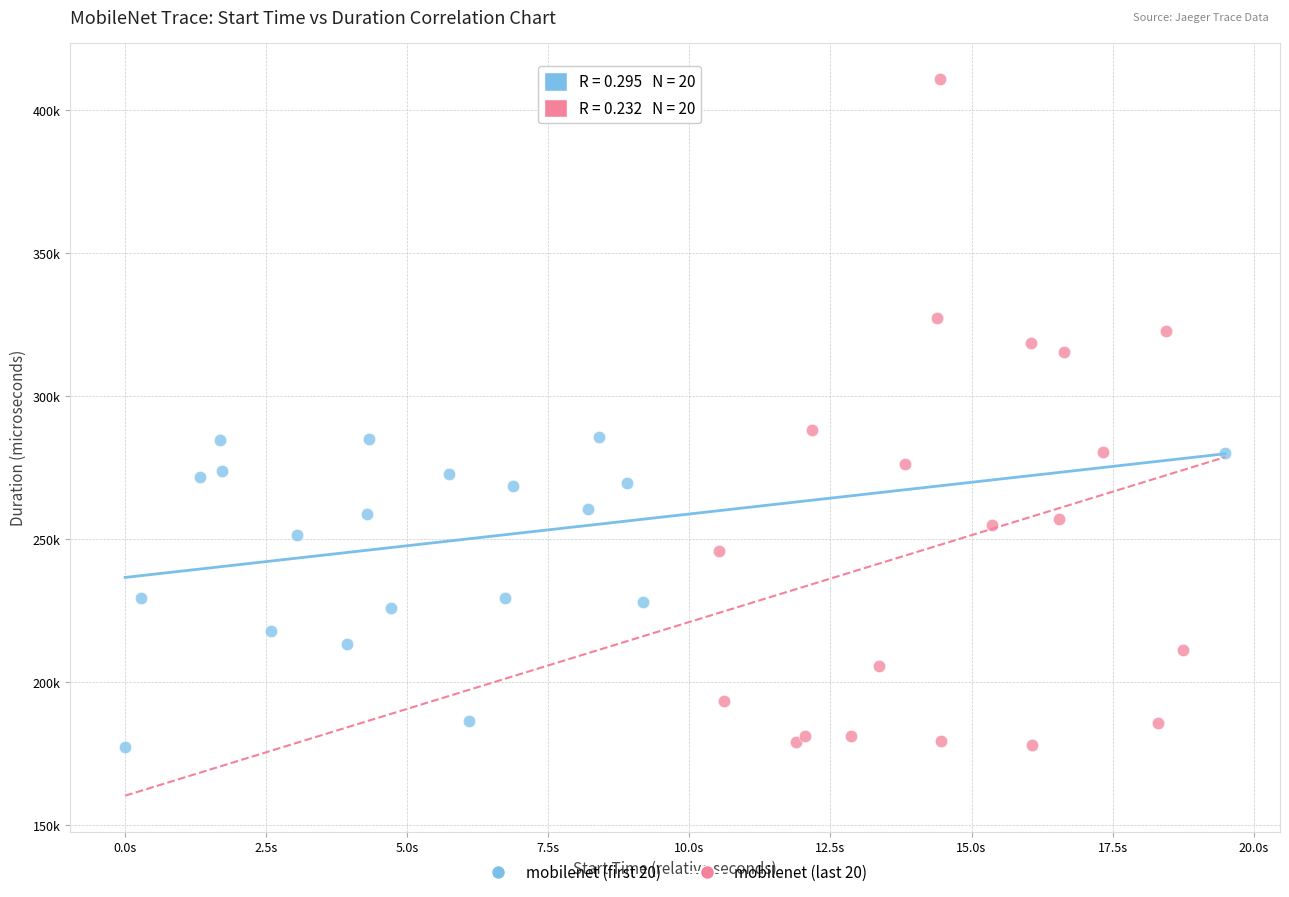

What are all the series names shown in the legend?

mobilenet (first 20), mobilenet (last 20)